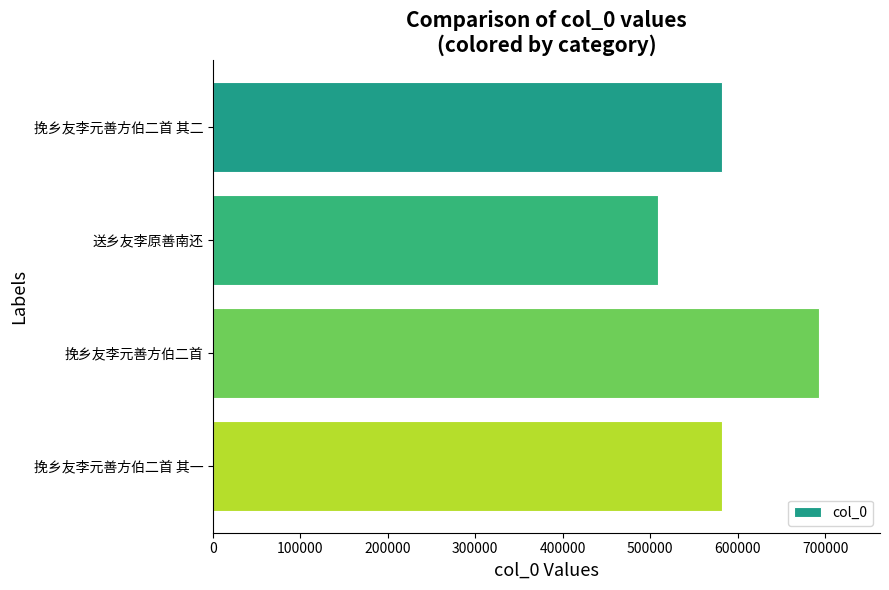

Which category has the lowest value across all series?

送乡友李原善南还